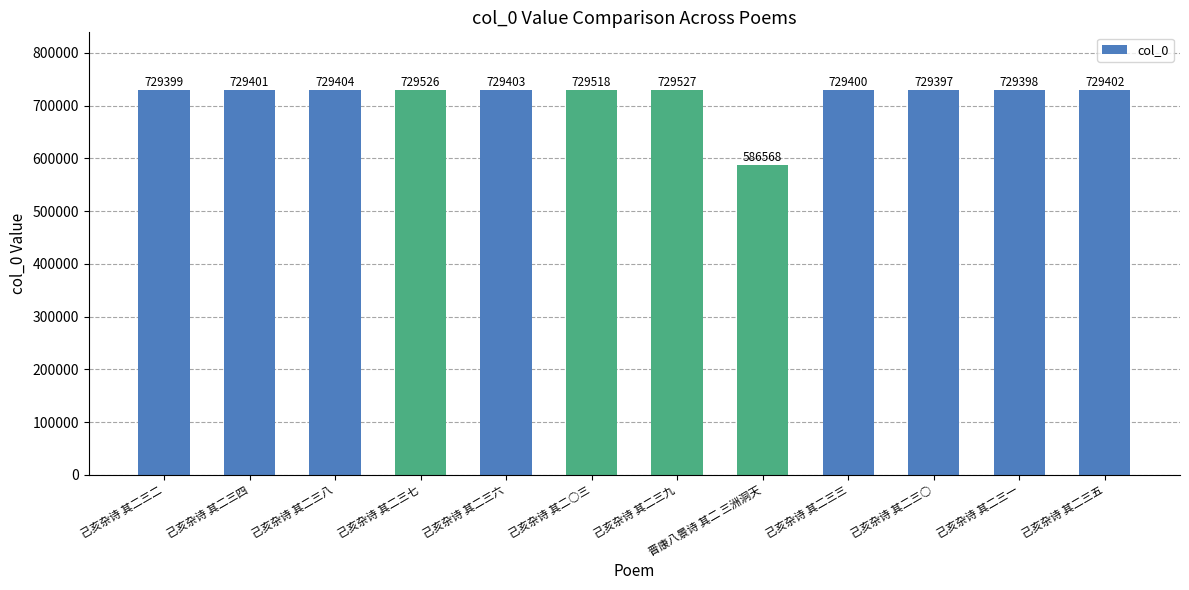

Approximately how many times larger is the value at 晋康八景诗 其二 三洲洞天 compared to 己亥杂诗 其二三六?

0.8